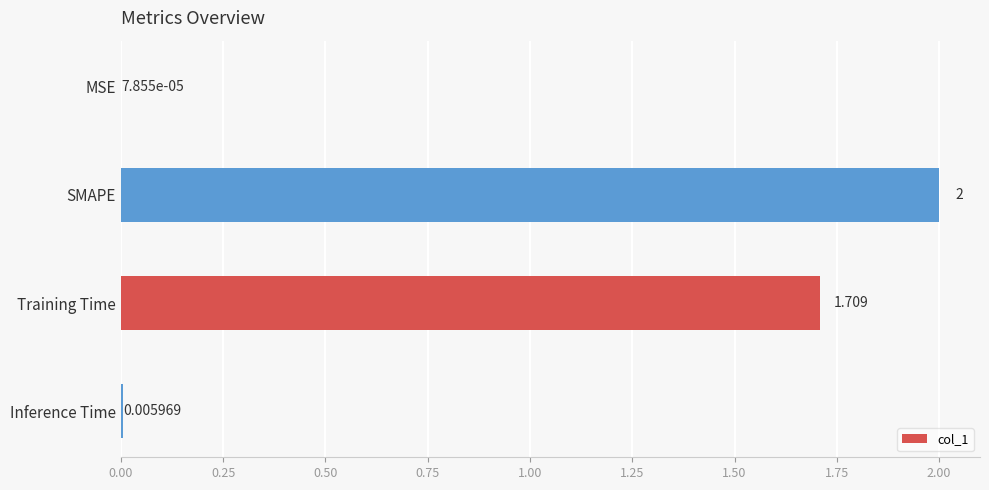

Between SMAPE and Training Time, which is larger?

SMAPE